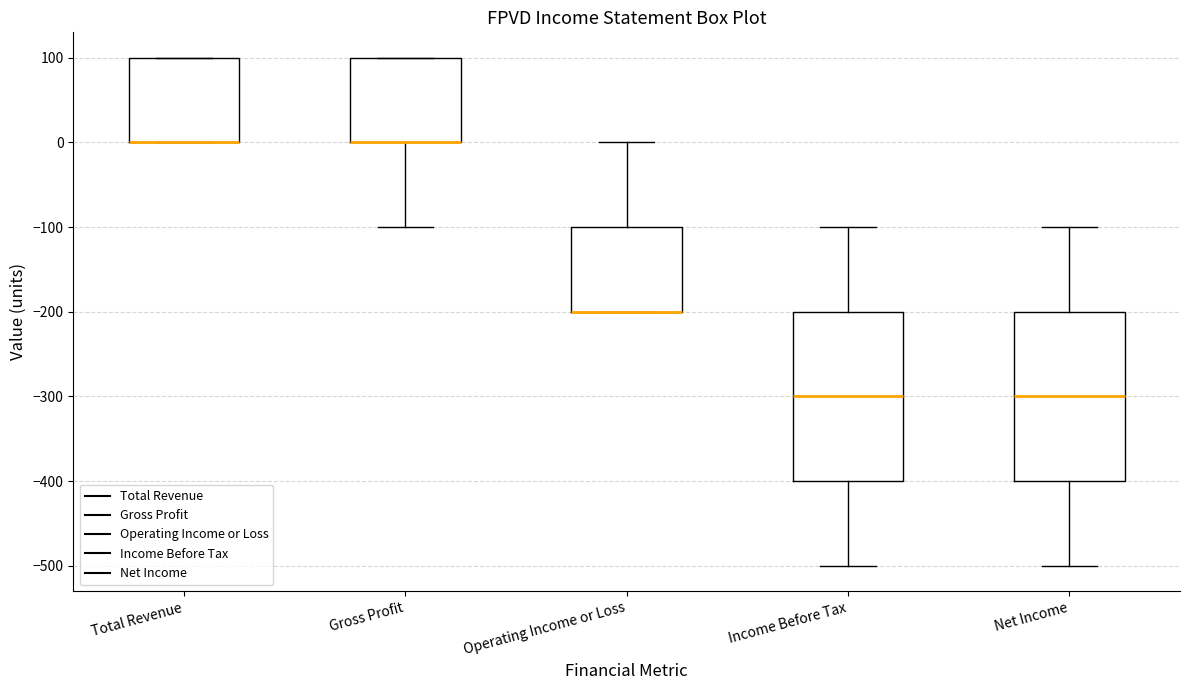

Where does the lower whisker of the box for Gross Profit end on the y-axis? The values are not printed on the chart, so give them approximately, as read against the axis.

-100